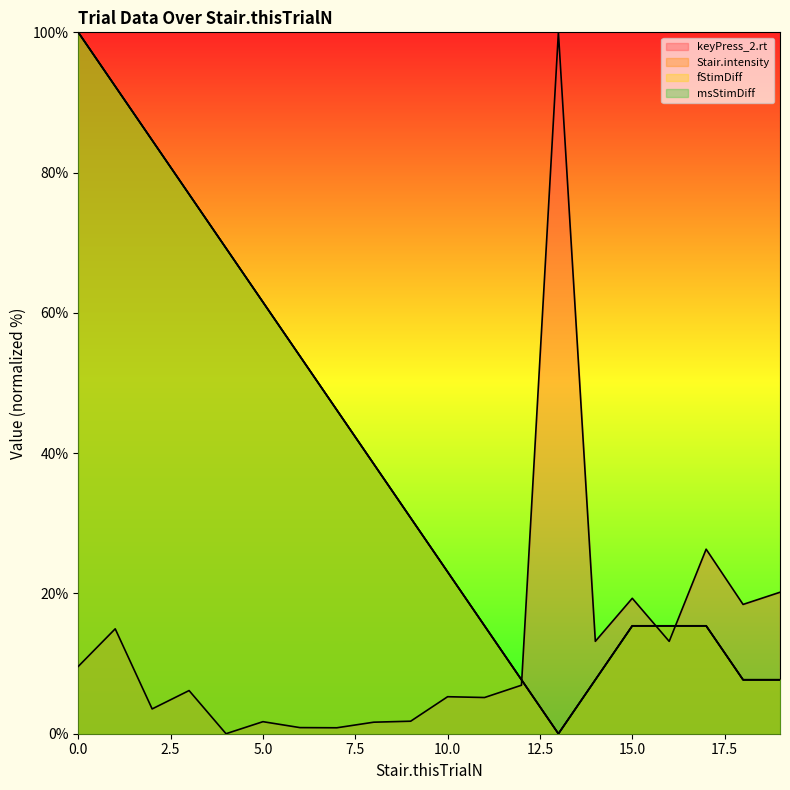

At which category does keyPress_2.rt reach its first local valley?

2